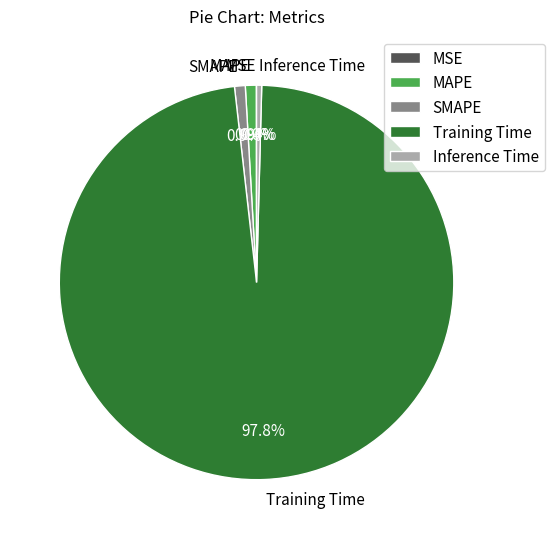

What percentage is NOT represented by Inference Time?

99.6%